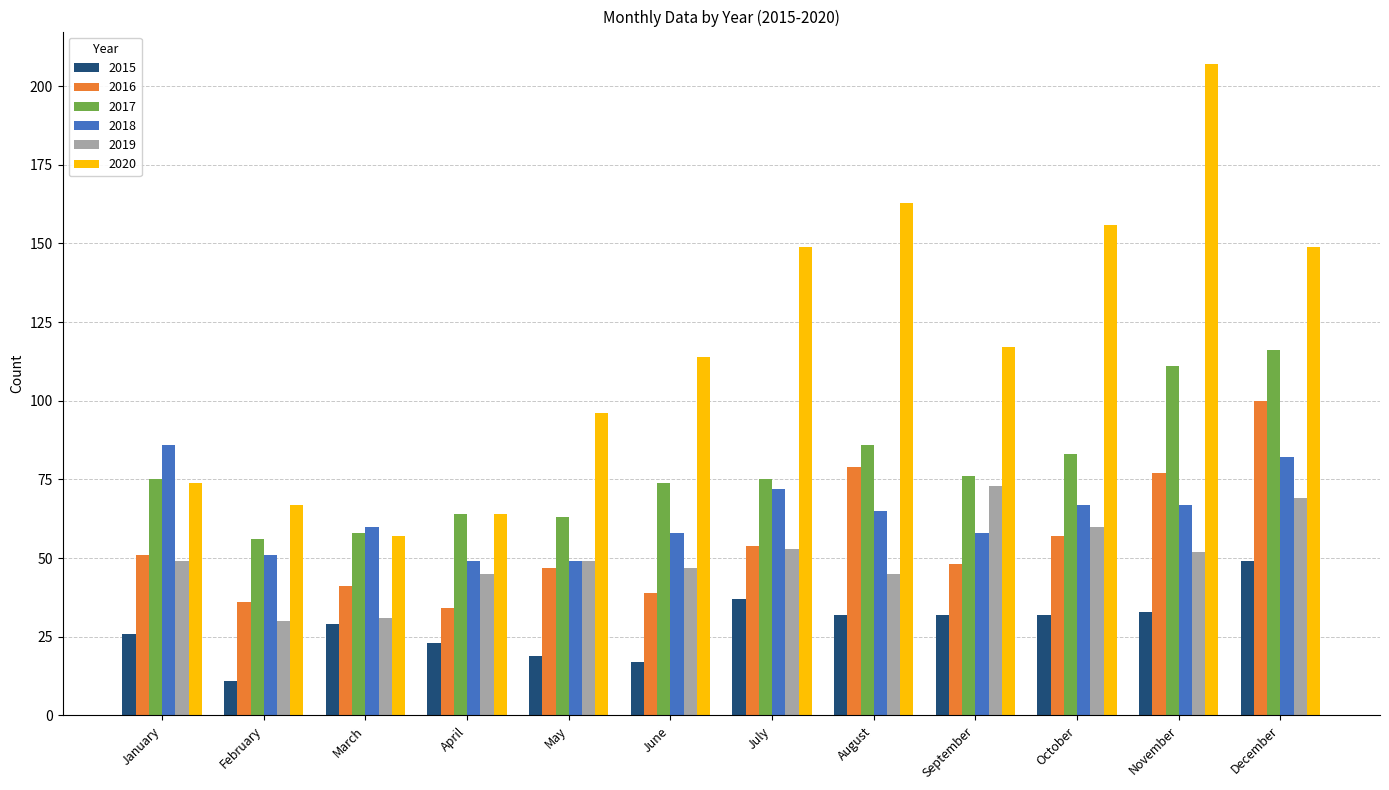

What is the value of the 2020 bar at the 1st from the left?

74